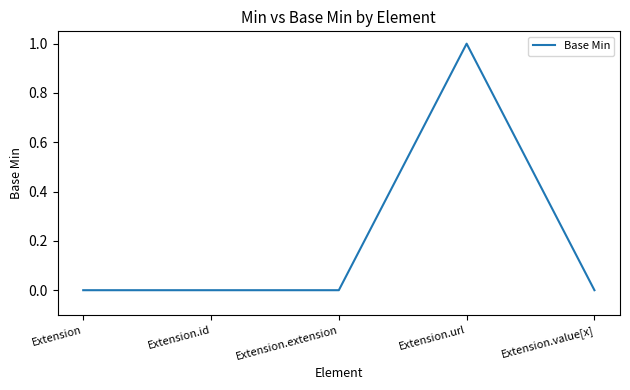

How many values are between 0 and 1?

5